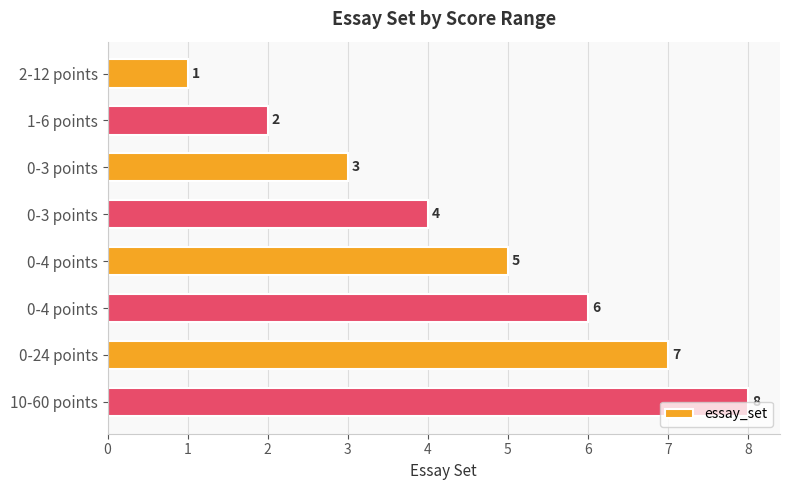

What is the greatest value displayed?

8